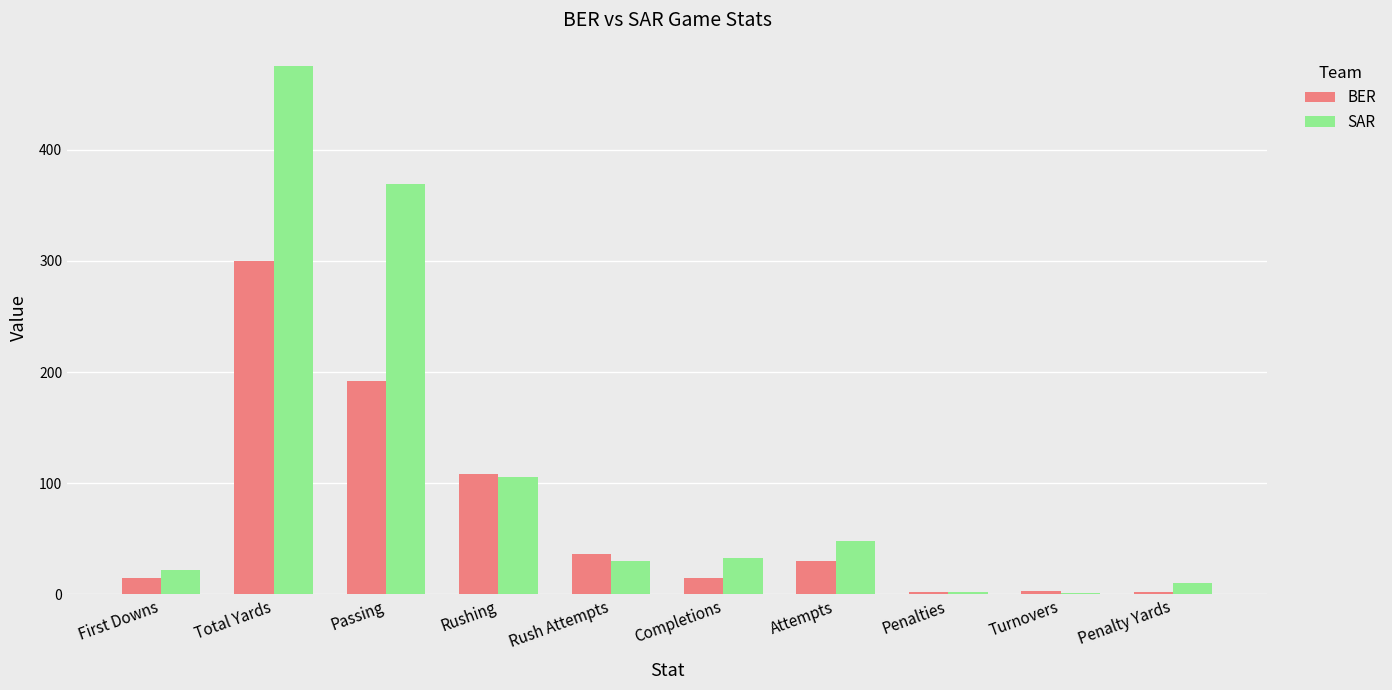

Are the bars horizontal?

No